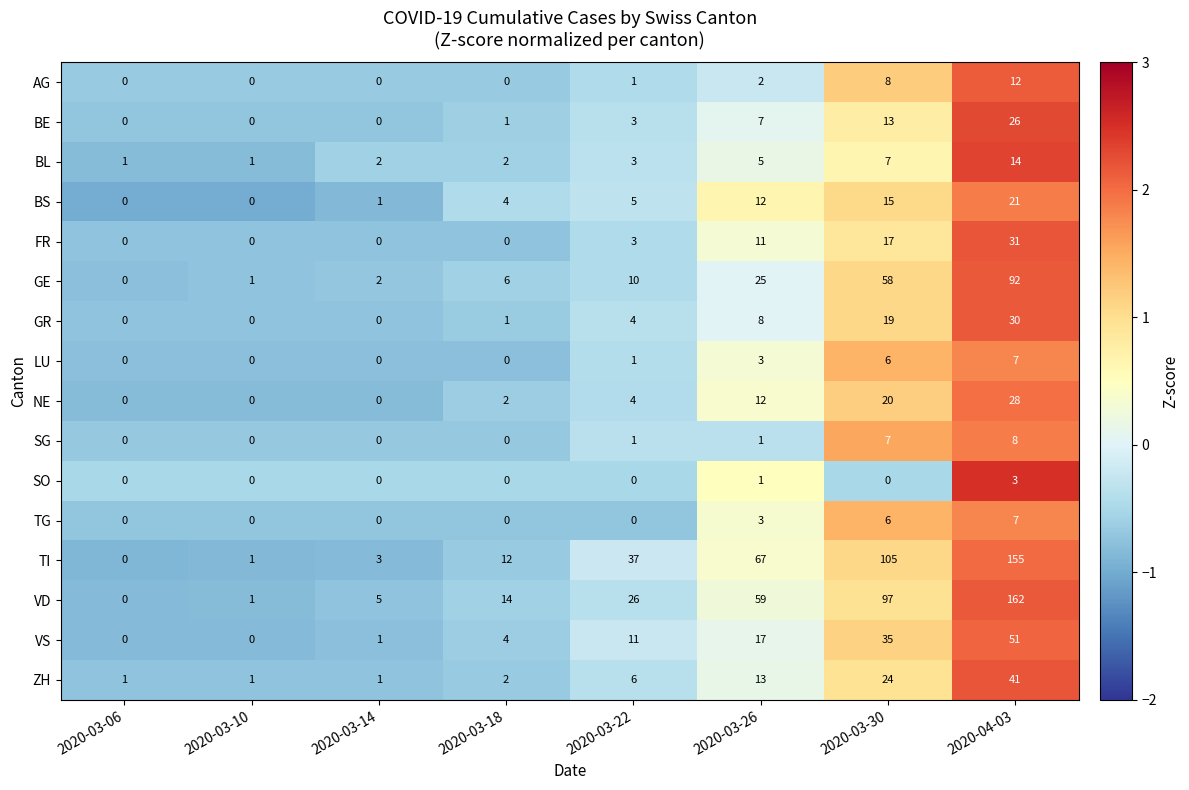

How many positive values does the BE series have?

5